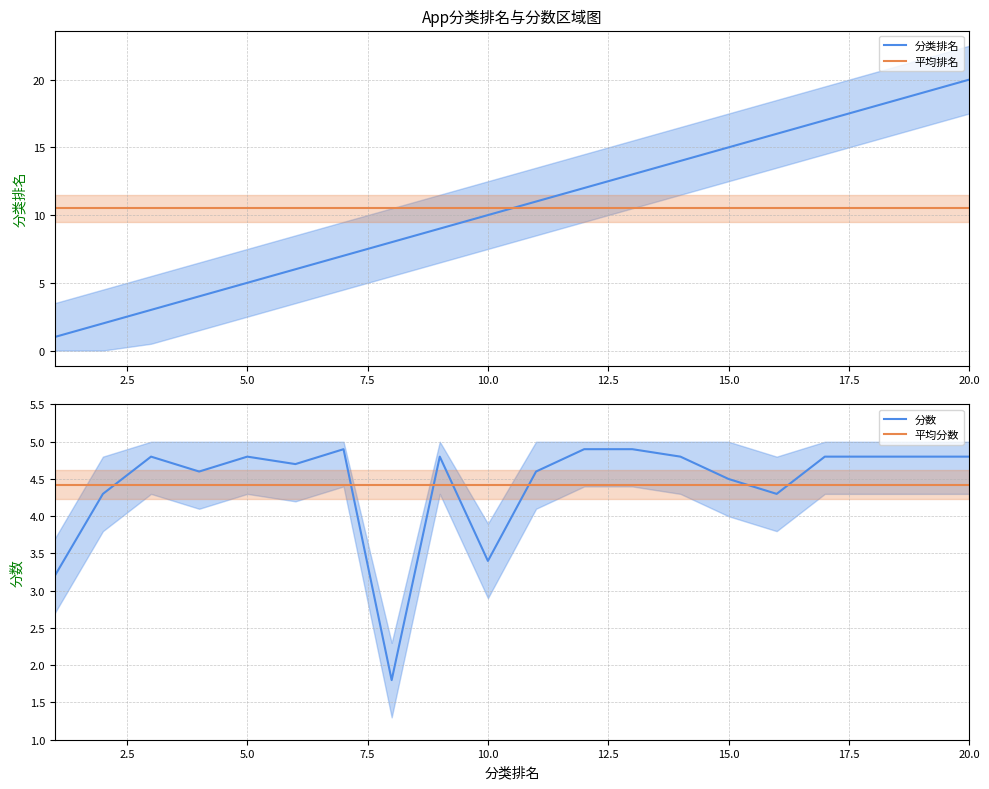

What is the lowest value of the 平均排名 series?

10.5